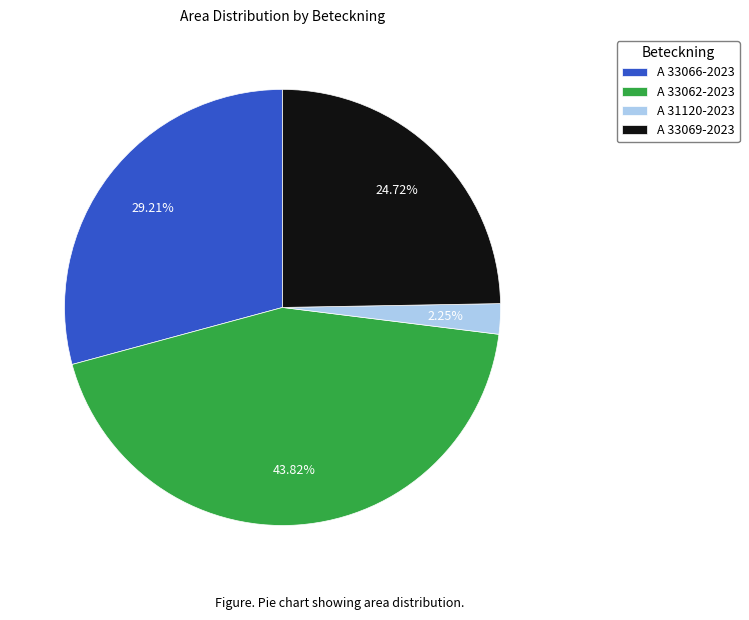

What percentage is the A 33062-2023 slice, to the nearest percent?

44%